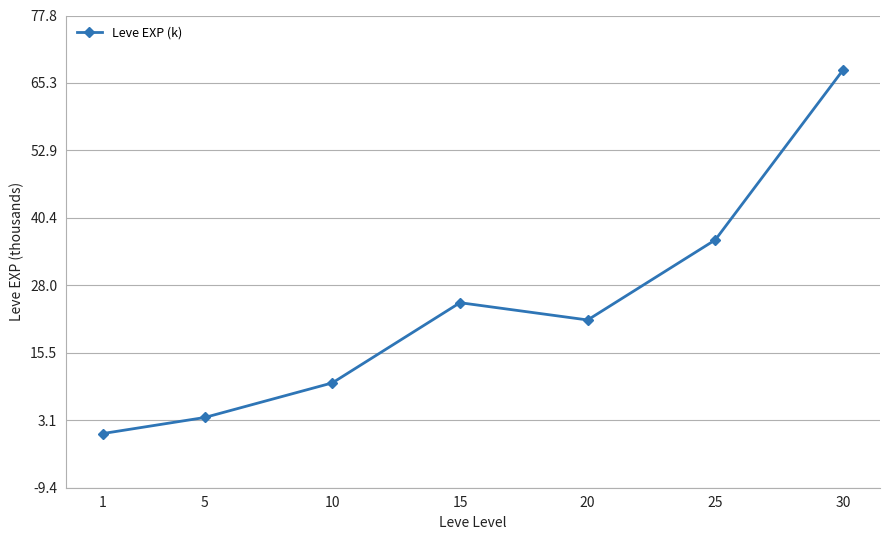

What is the greatest value displayed?

67.7